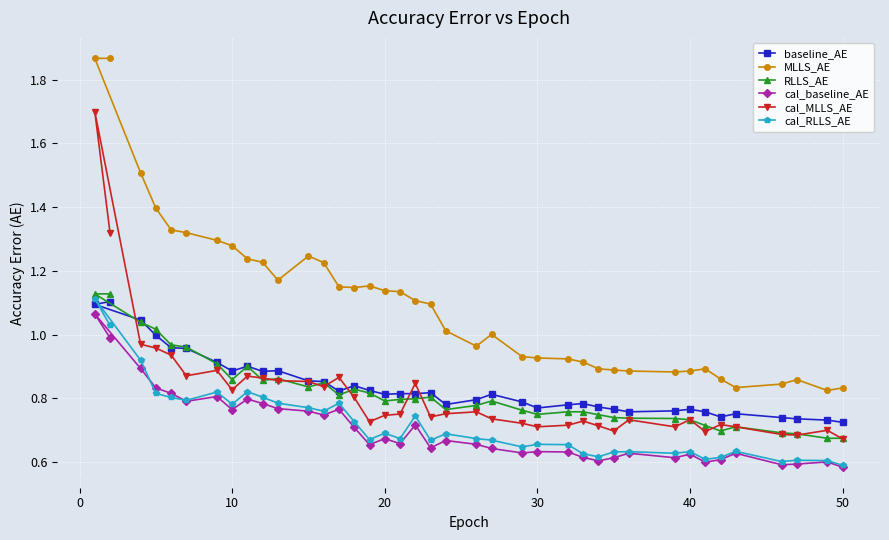

The MLLS_AE series shows 0.5 at 40. True or false?

False